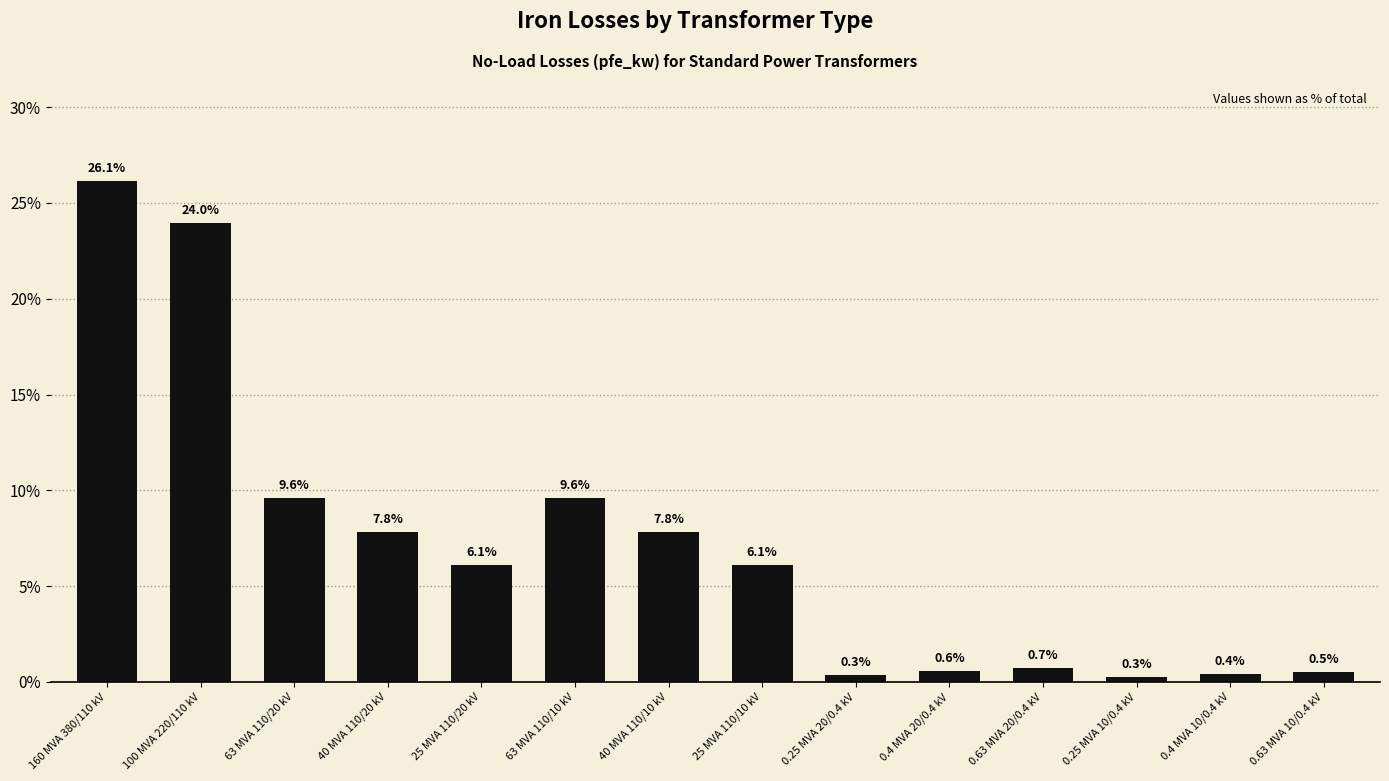

Is it true that the value at 100 MVA 220/110 kV is 24.0?

True